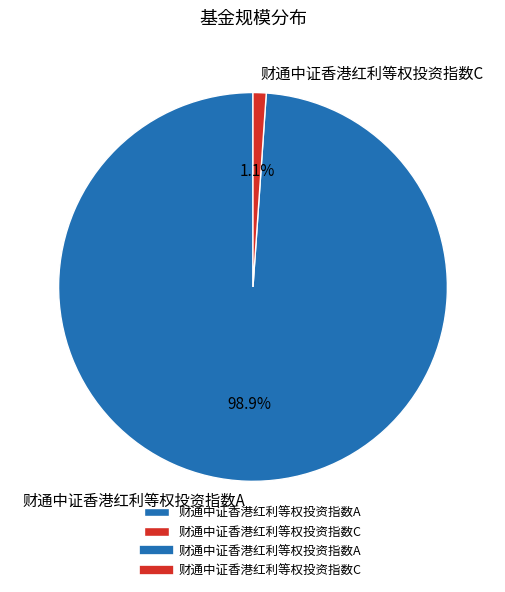

What percentage is the 财通中证香港红利等权投资指数A slice, to the nearest percent?

99%